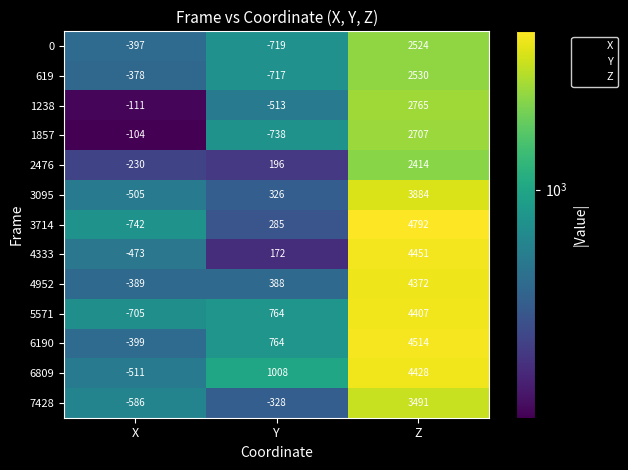

Count the 3095 values in the range -505 to 3884.

3